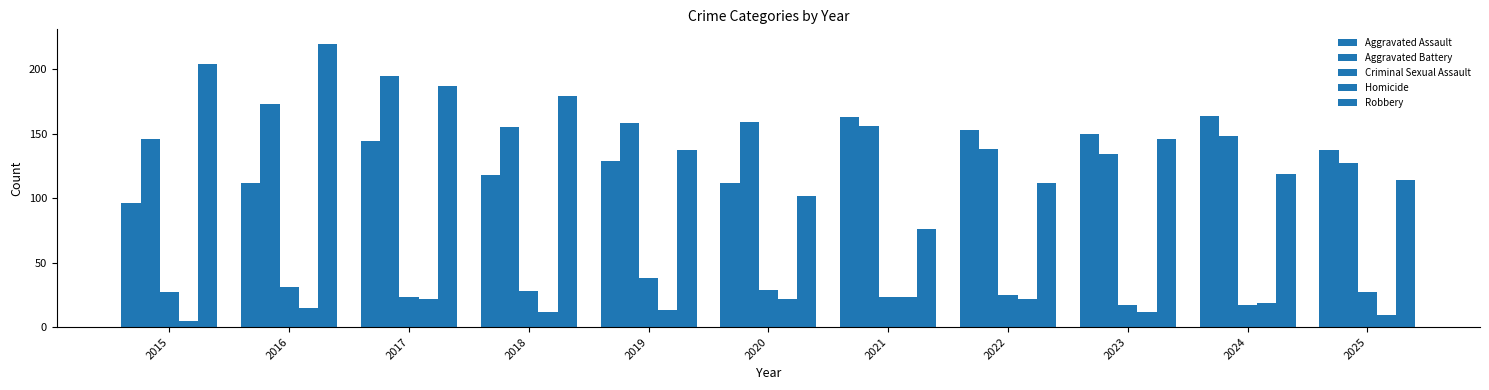

Reading left to right, transcribe all the data shown in this chart.

Aggravated Assault: 2015=96	2016=112	2017=144	2018=118	2019=129	2020=112	2021=163	2022=153	2023=150	2024=164	2025=137
Aggravated Battery: 2015=146	2016=173	2017=195	2018=155	2019=158	2020=159	2021=156	2022=138	2023=134	2024=148	2025=127
Criminal Sexual Assault: 2015=27	2016=31	2017=23	2018=28	2019=38	2020=29	2021=23	2022=25	2023=17	2024=17	2025=27
Homicide: 2015=5	2016=15	2017=22	2018=12	2019=13	2020=22	2021=23	2022=22	2023=12	2024=19	2025=9
Robbery: 2015=204	2016=220	2017=187	2018=179	2019=137	2020=102	2021=76	2022=112	2023=146	2024=119	2025=114